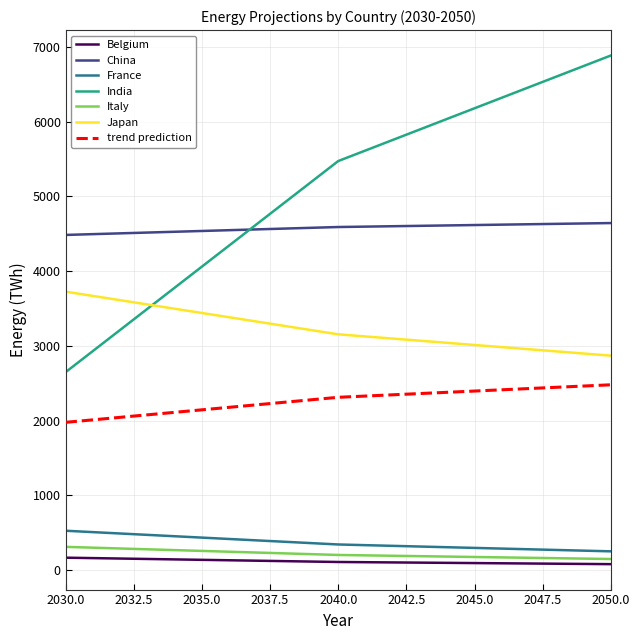

Which series has the largest total across all categories?

India